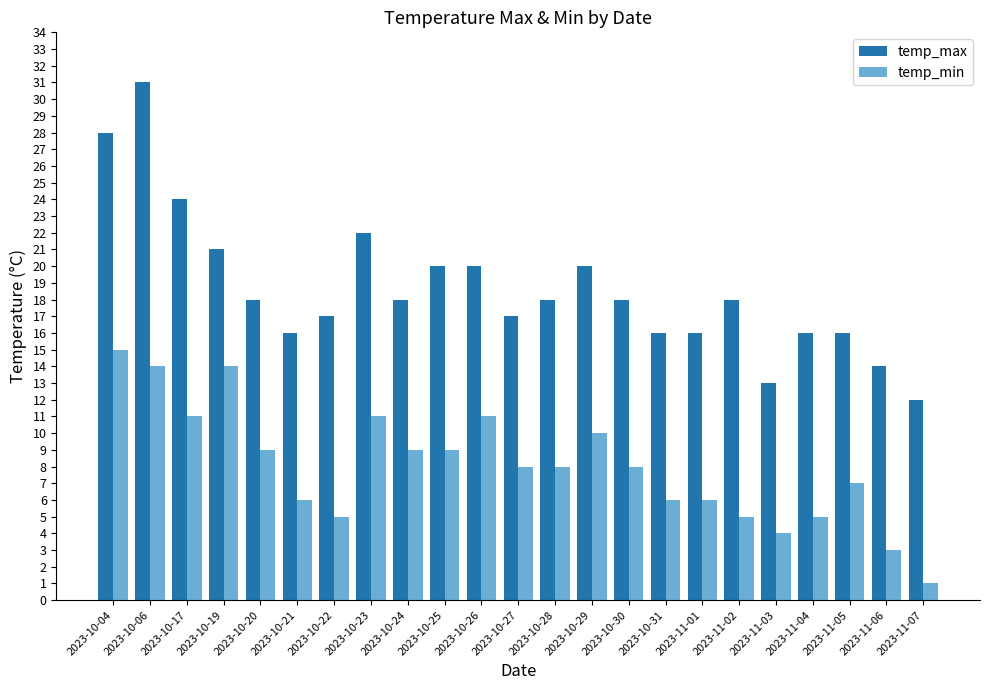

What is the average value of the temp_max series?

19